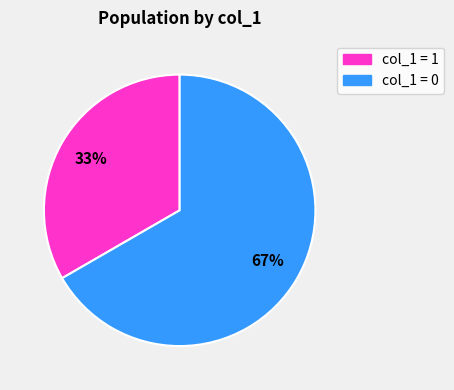

To the nearest percent, what portion does col_1 = 1 represent?

33%